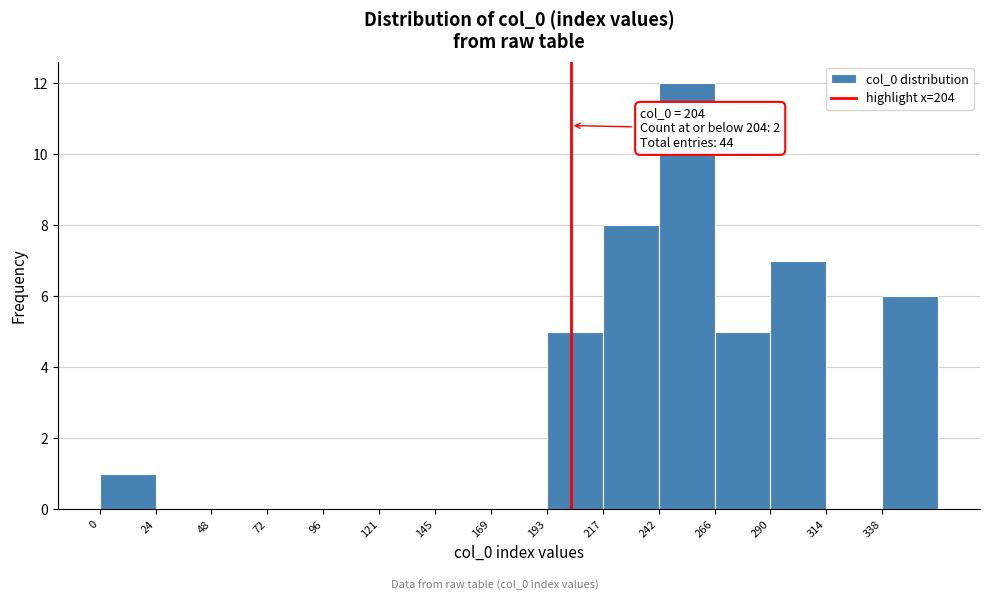

Which range on the x-axis has the tallest bar?

240 to 265